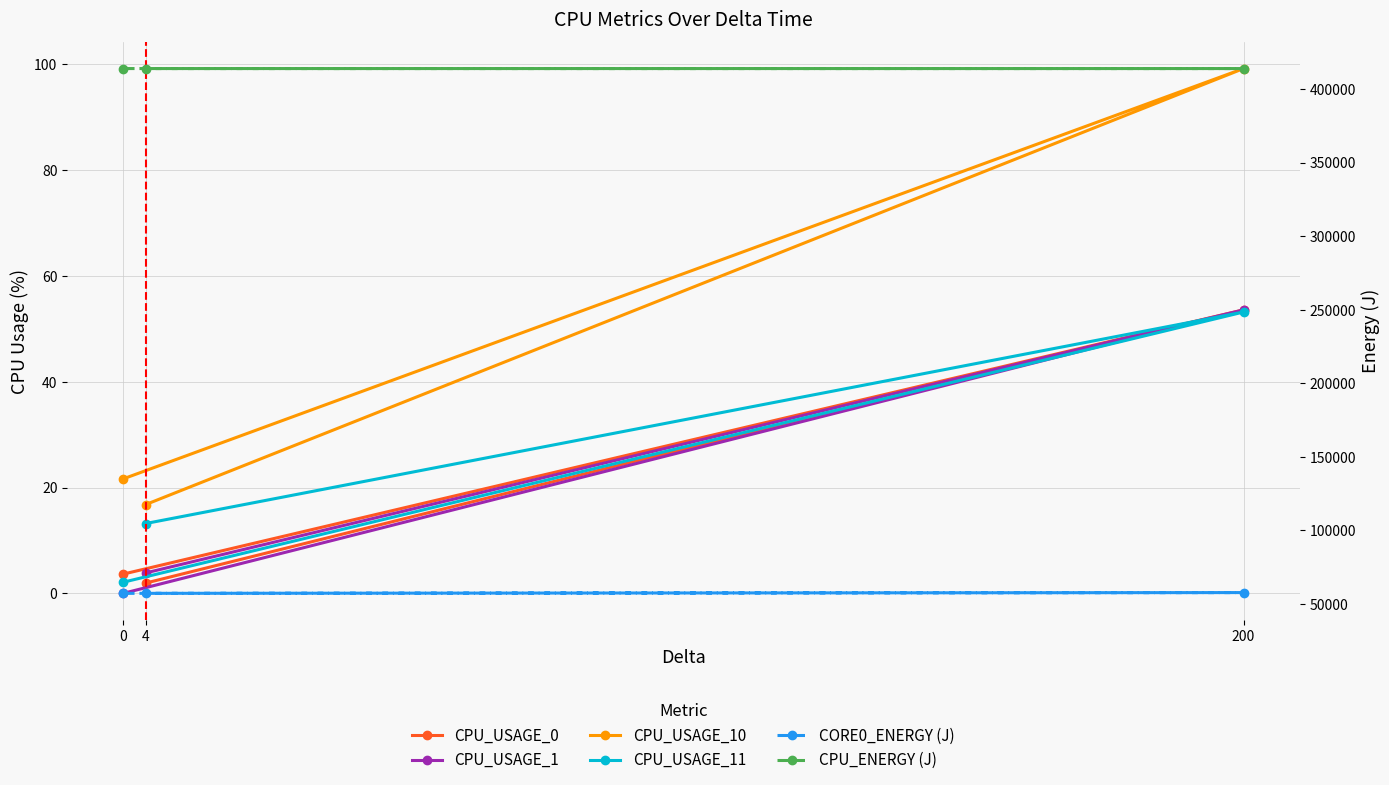

How many lines are shown in the chart?

6